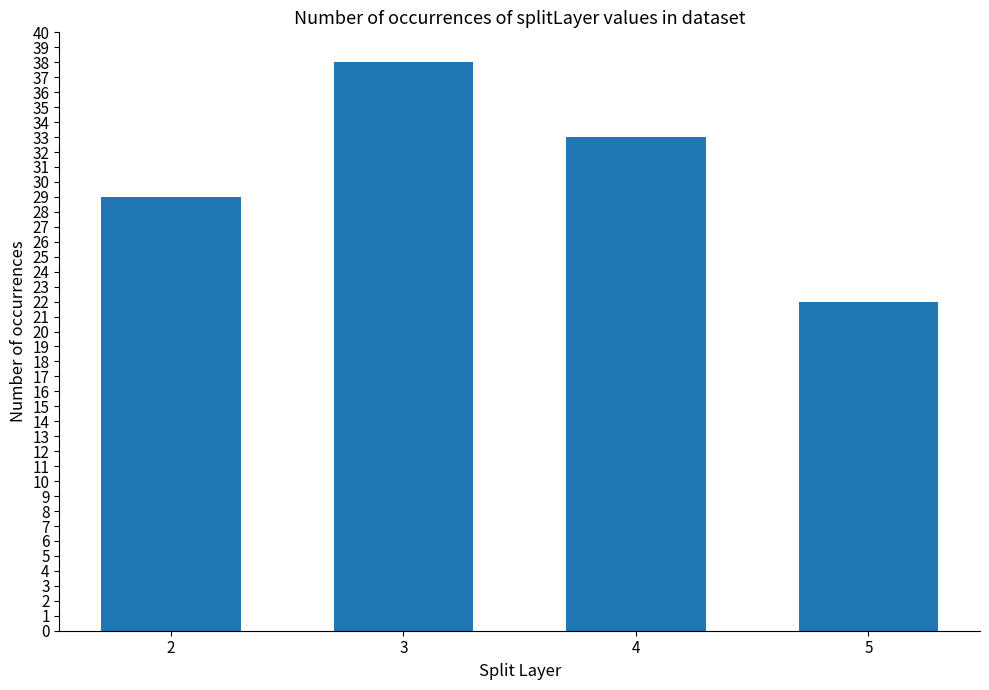

What is the greatest value displayed?

38